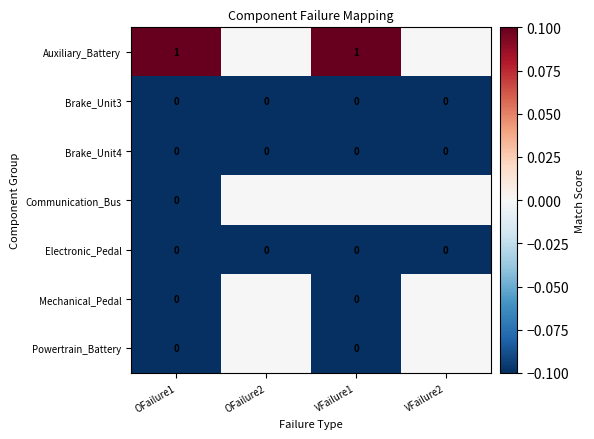

Count the Powertrain_Battery values in the range 0 to 1.

2